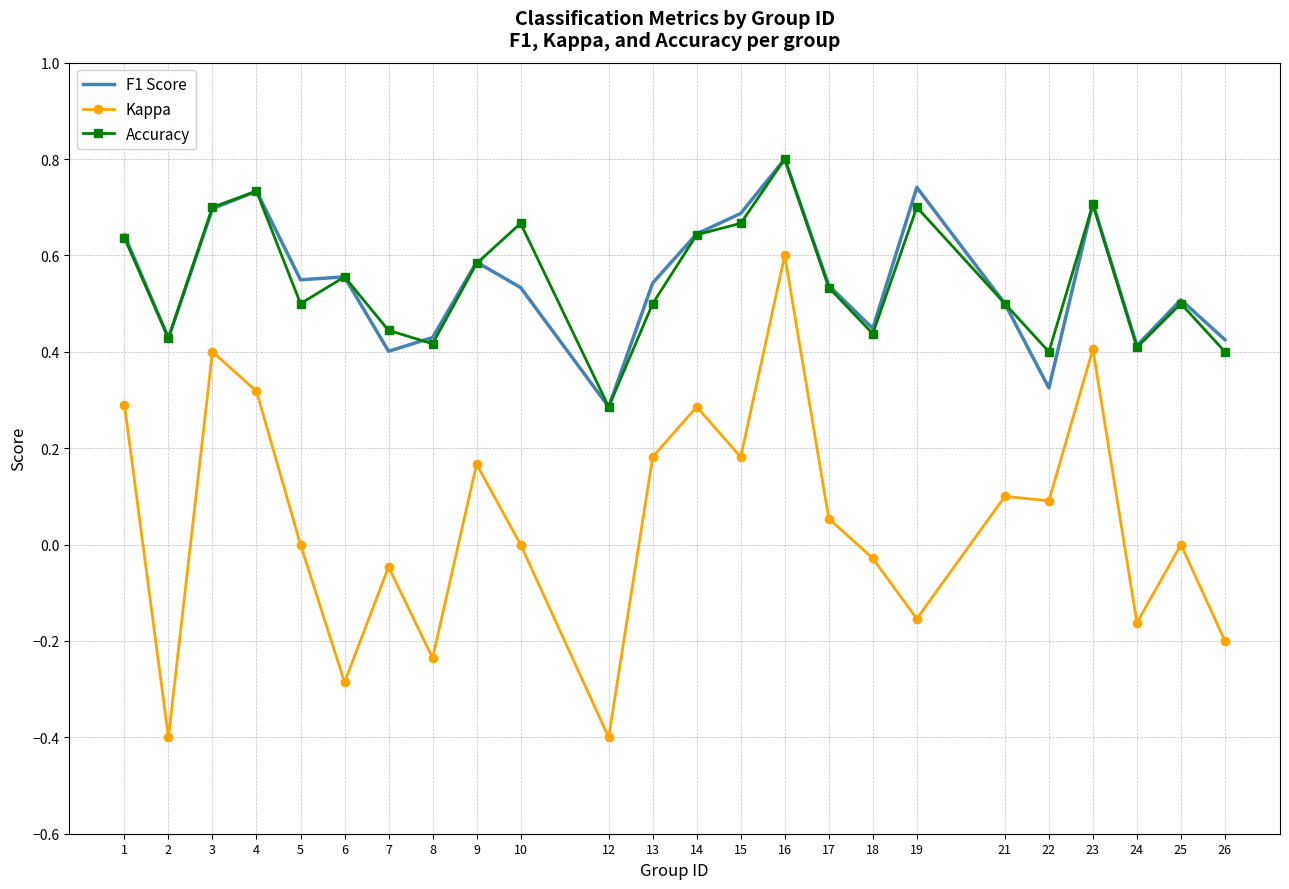

True or false: F1 Score and Accuracy intersect in this chart.

True